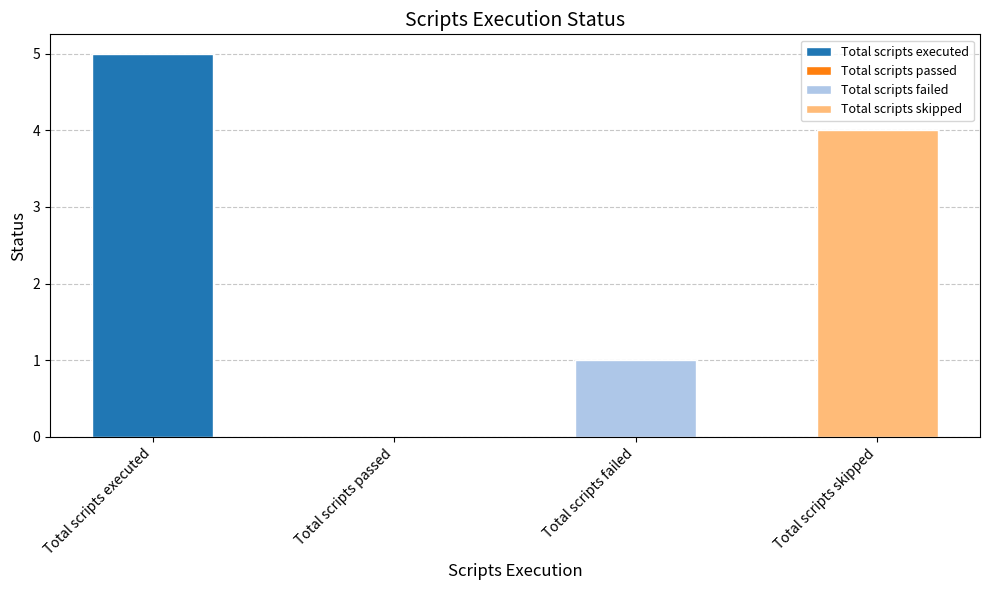

How many data points are less than 4?

2